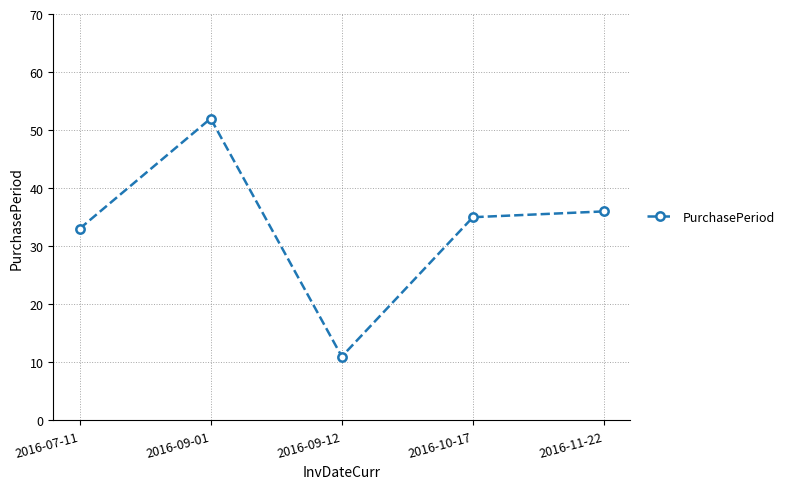

What is the label of the 5th point from the right?

2016-07-11